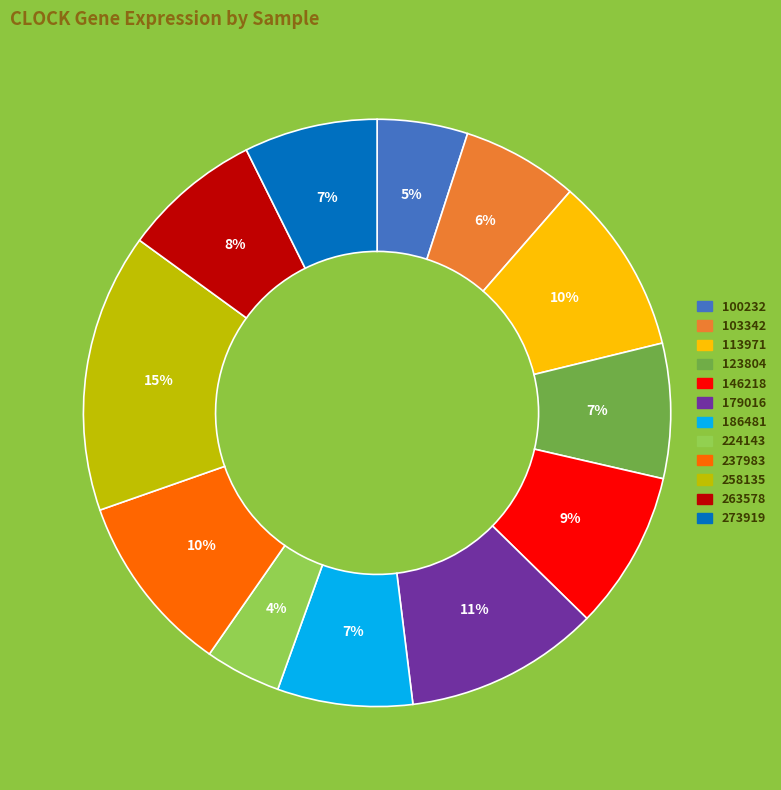

How many segments does this pie chart have?

12